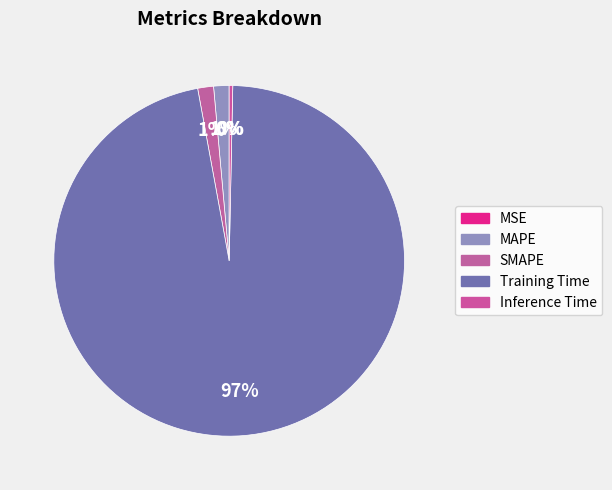

How many slices are in this pie chart?

5